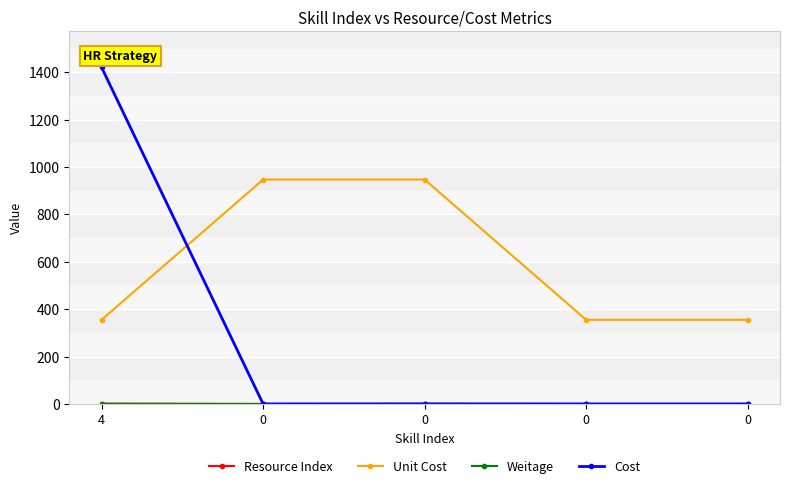

Is this an area chart (filled region under the line)?

No